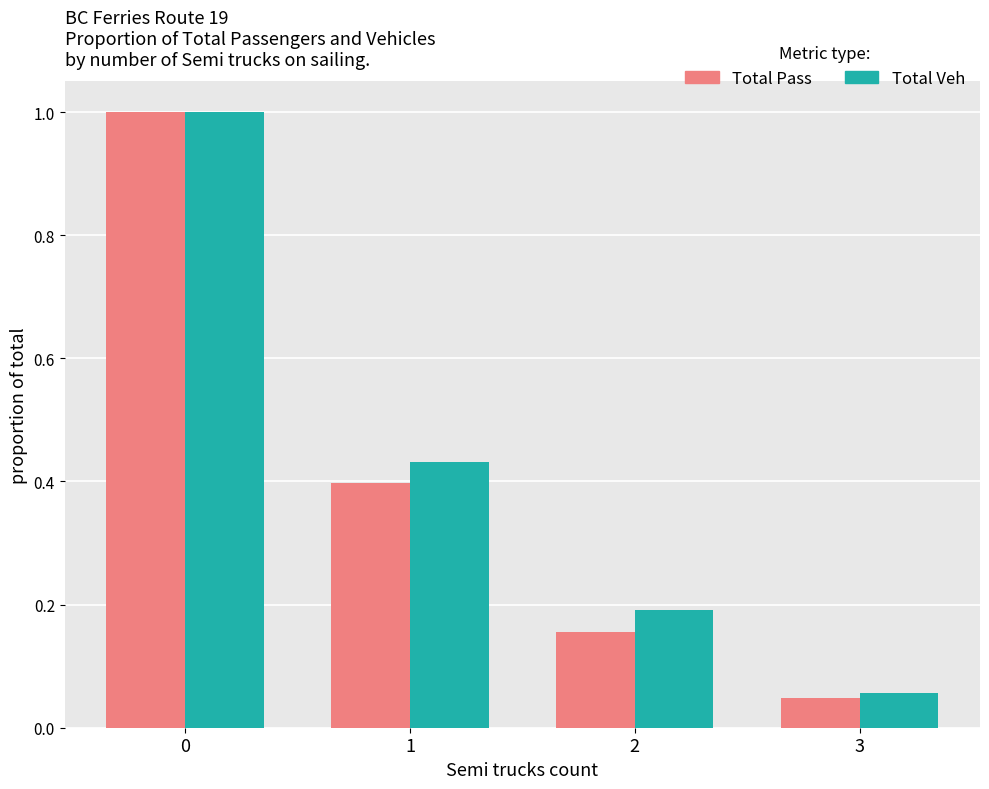

What is the total value across all series at 1?

0.8